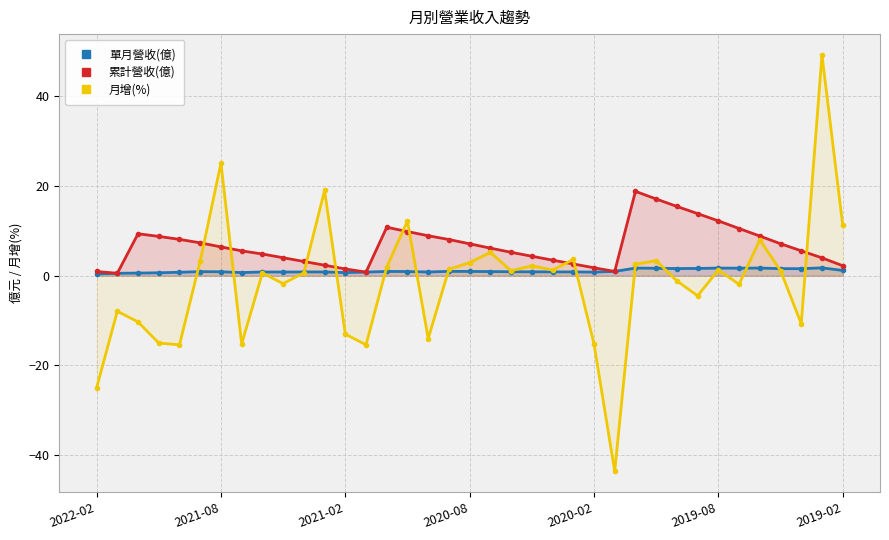

At how many categories does at least one series exceed -31?

37